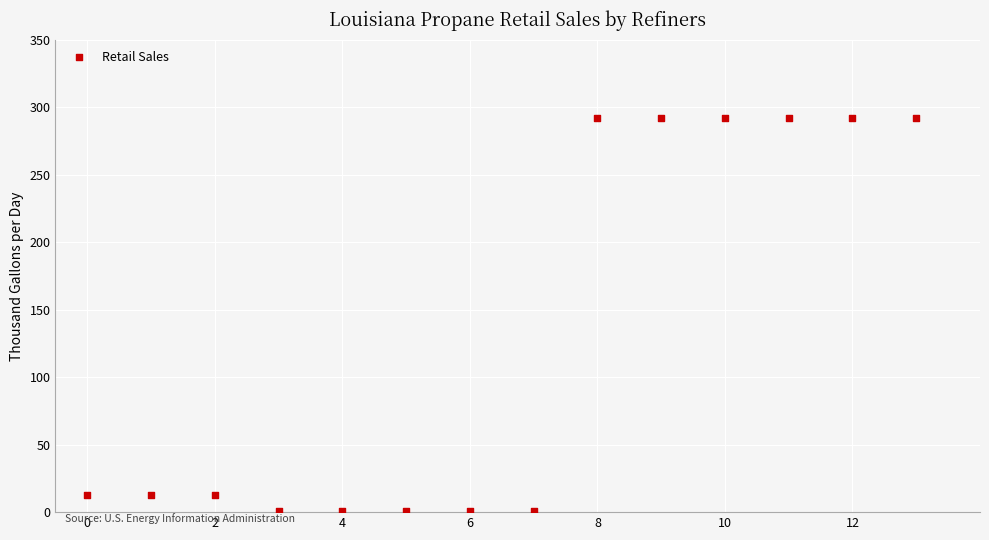

What is the range of Y values (max minus min)?

290.9